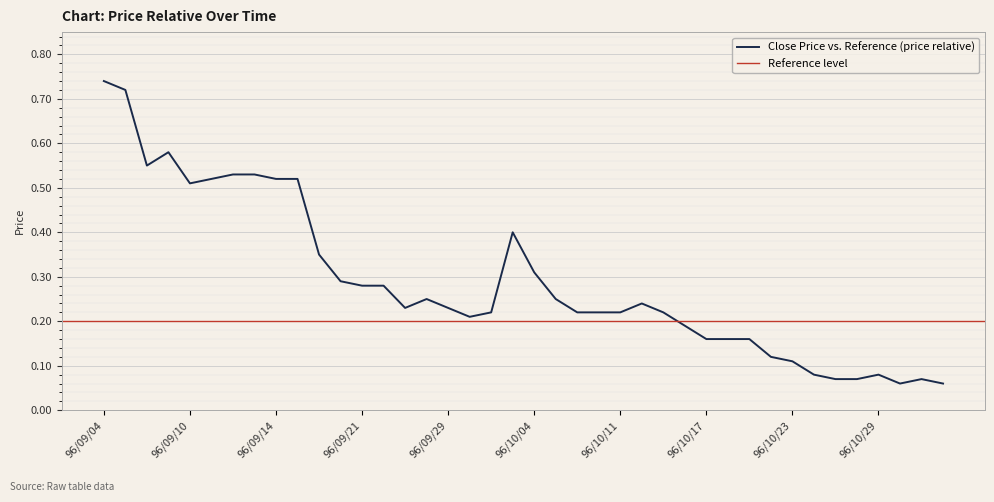

Reading right to left, list all the values displayed in this chart.

0.1	0.1	0.1	0.1	0.1	0.1	0.1	0.1	0.1	0.2	0.2	0.2	0.2	0.2	0.2	0.2	0.2	0.2	0.2	0.3	0.4	0.2	0.2	0.2	0.2	0.2	0.3	0.3	0.3	0.3	0.5	0.5	0.5	0.5	0.5	0.5	0.6	0.6	0.7	0.7